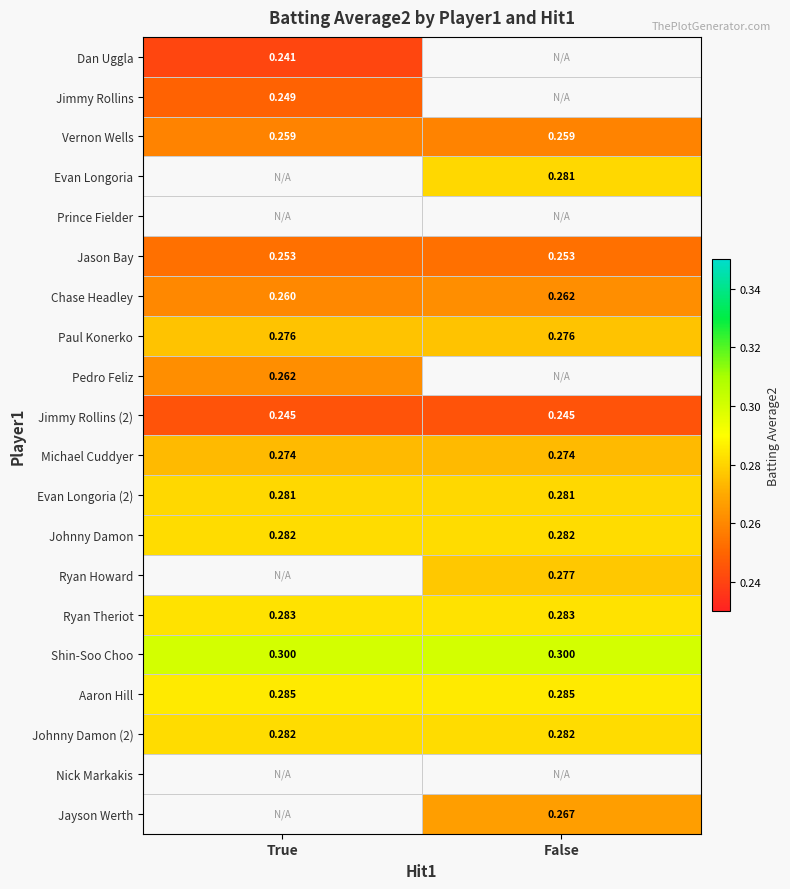

At which label does Chase Headley reach its minimum?

True